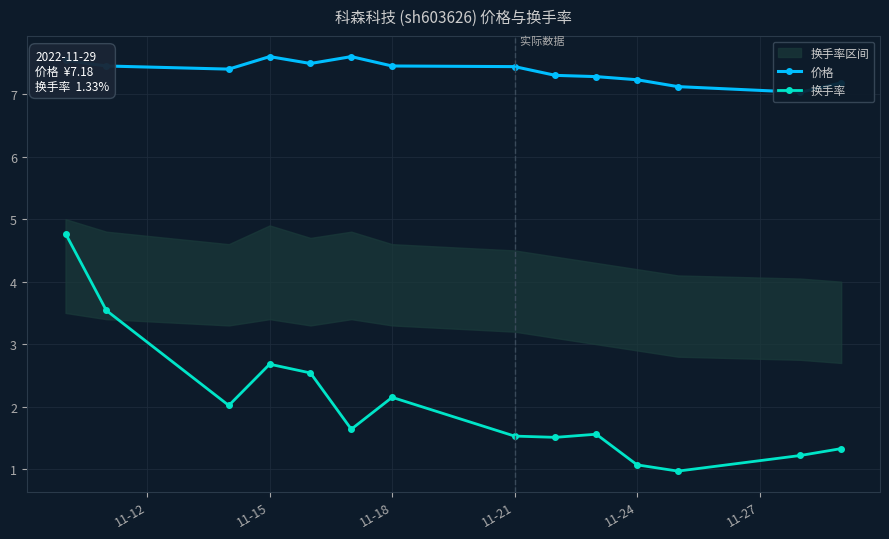

The value of 换手率 at 11-24 is 1.1. True or false?

True